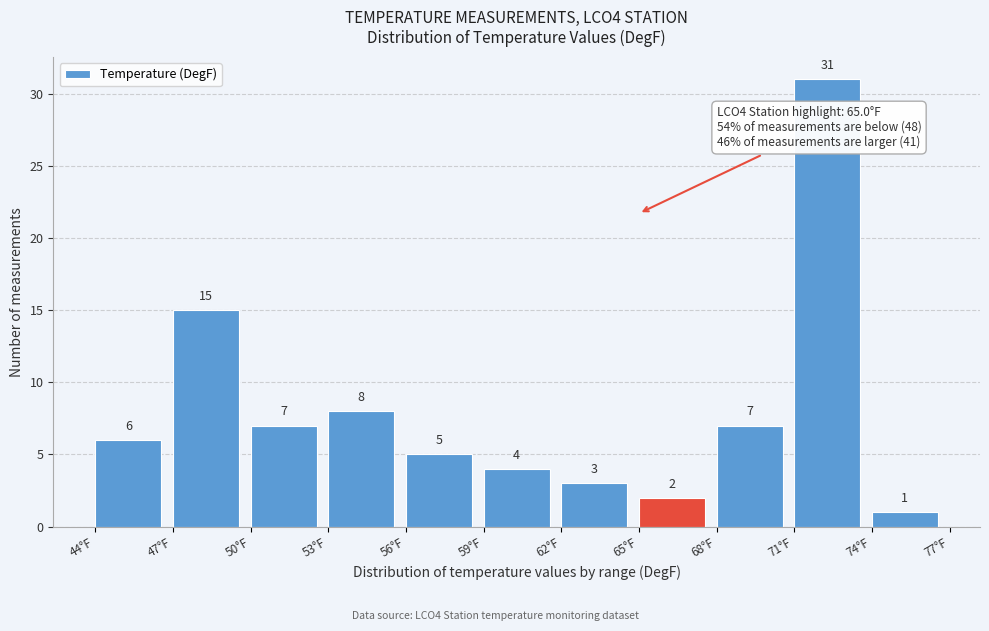

Reading left to right, transcribe this chart: for each bar, give the range it covers on the x-axis and its height.

44 to 47: 6
47 to 50: 15
50 to 53: 7
53 to 56: 8
56 to 59: 5
59 to 62: 4
62 to 65: 3
65 to 68: 2
68 to 71: 7
71 to 74: 31
74 to 77: 1